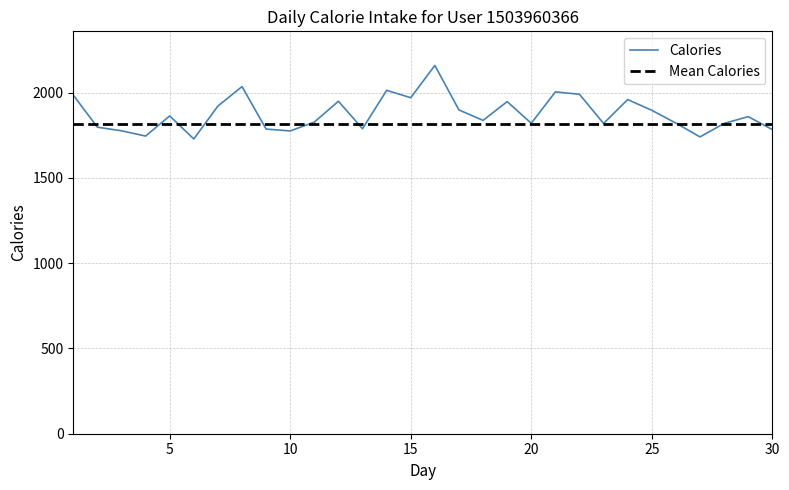

What is the lowest value of the Mean Calories series?

1816.4